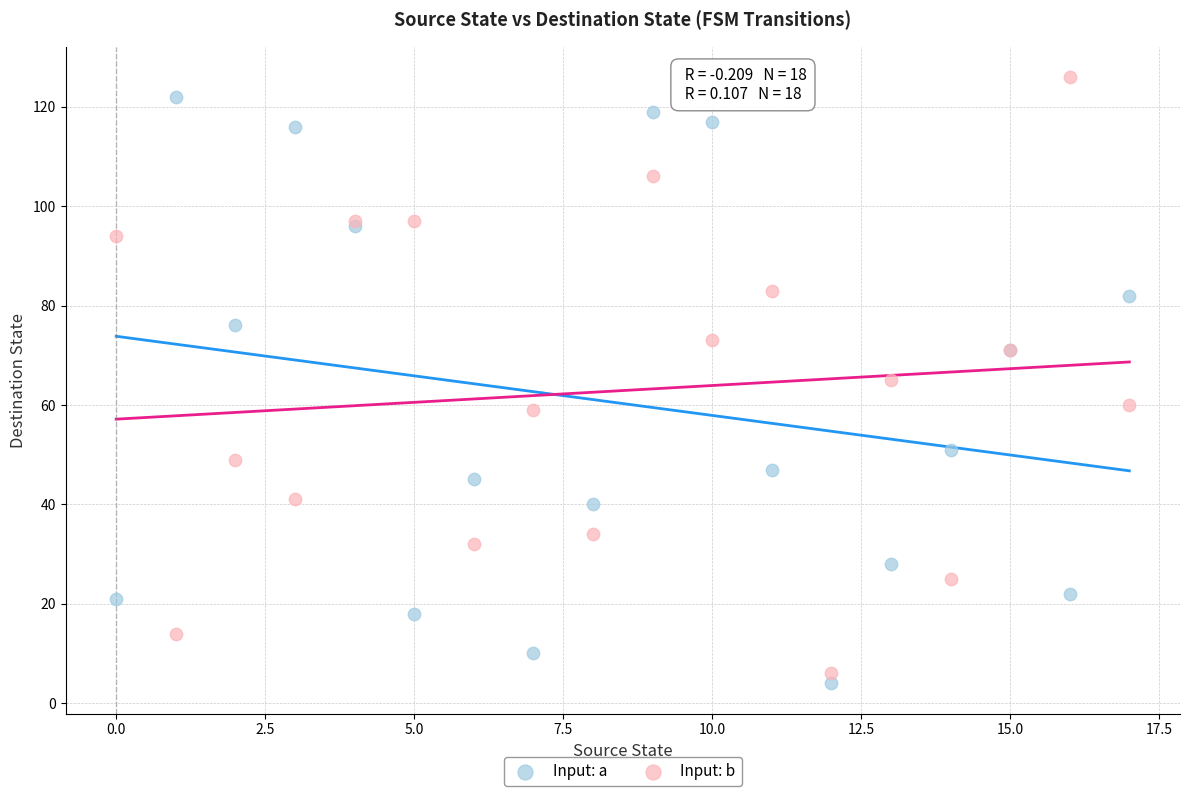

Which series contains the lowest Y value?

Input: a